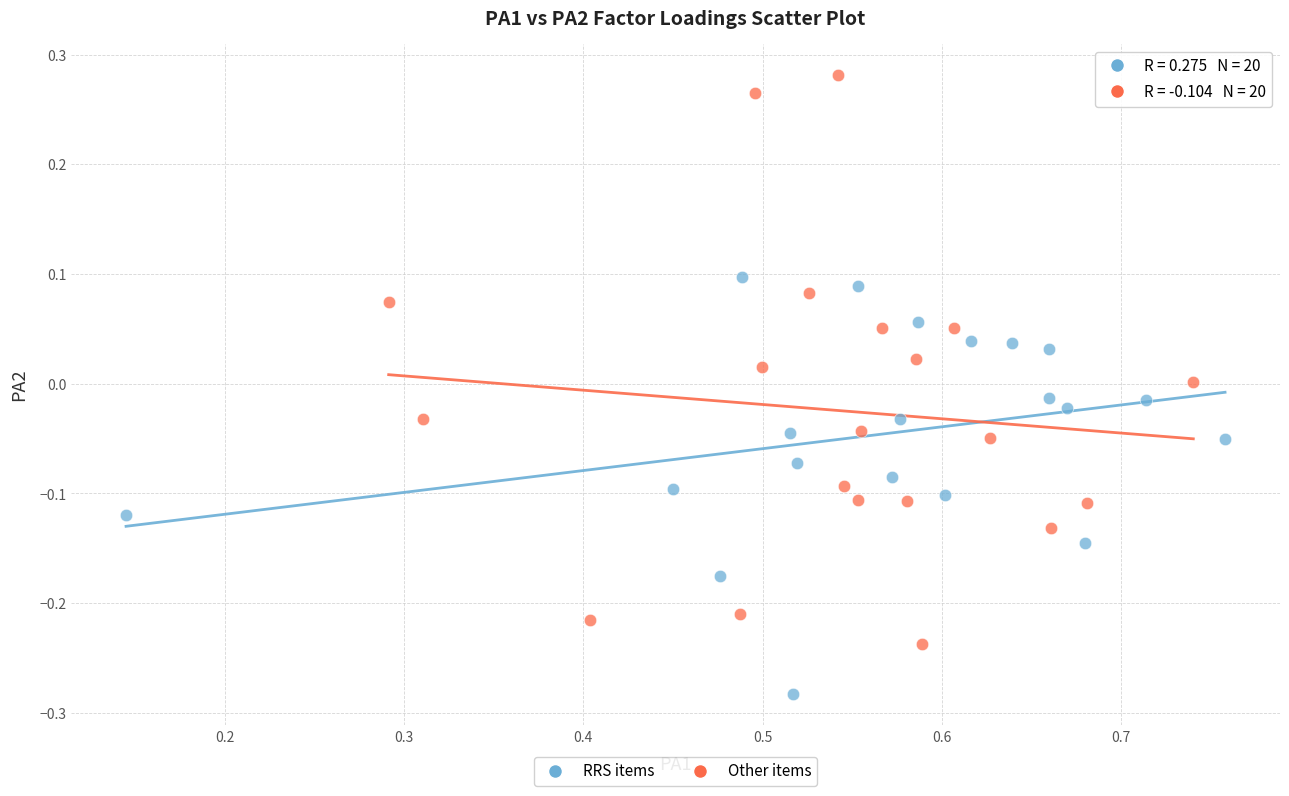

Which series has the widest spread of Y values?

Other items